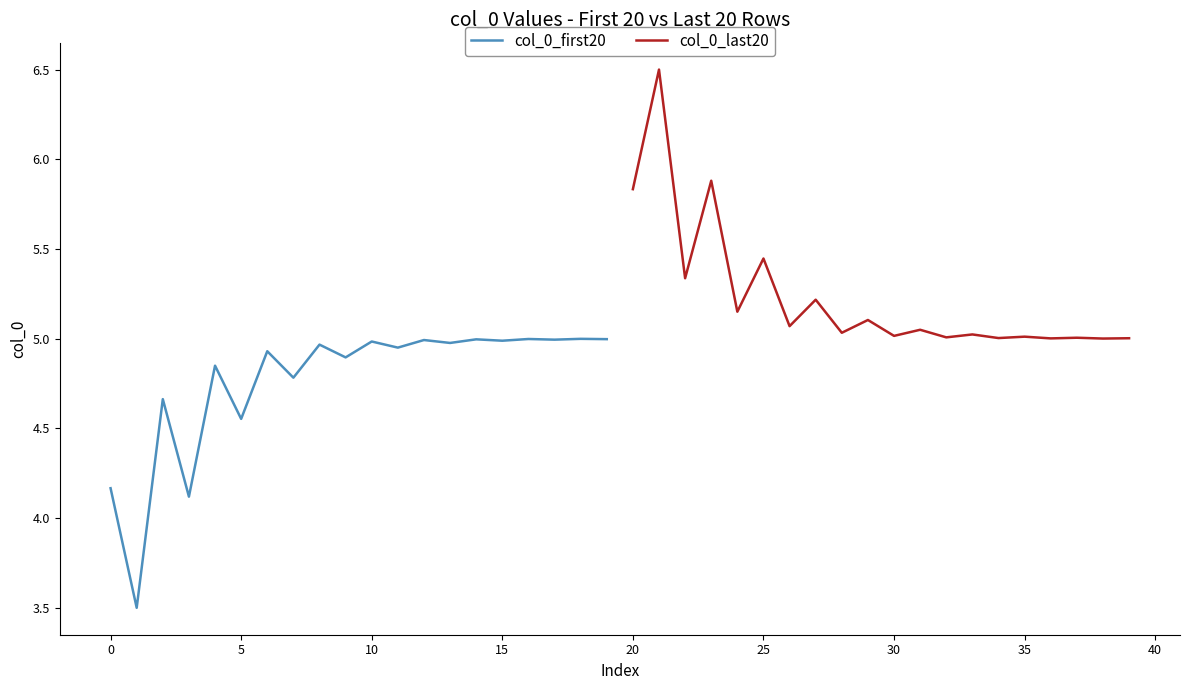

What is the greatest value displayed?

6.5